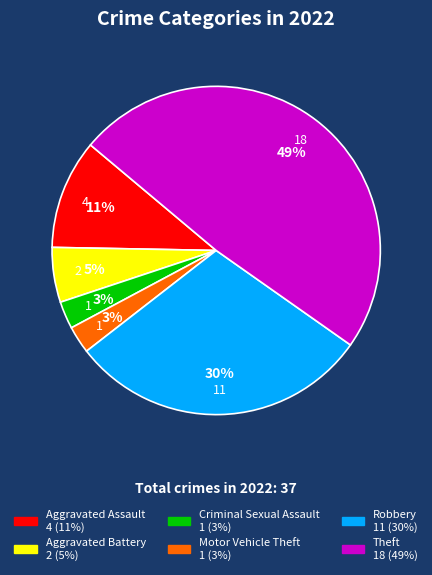

What percentage is the Criminal Sexual Assault slice, to the nearest percent?

3%